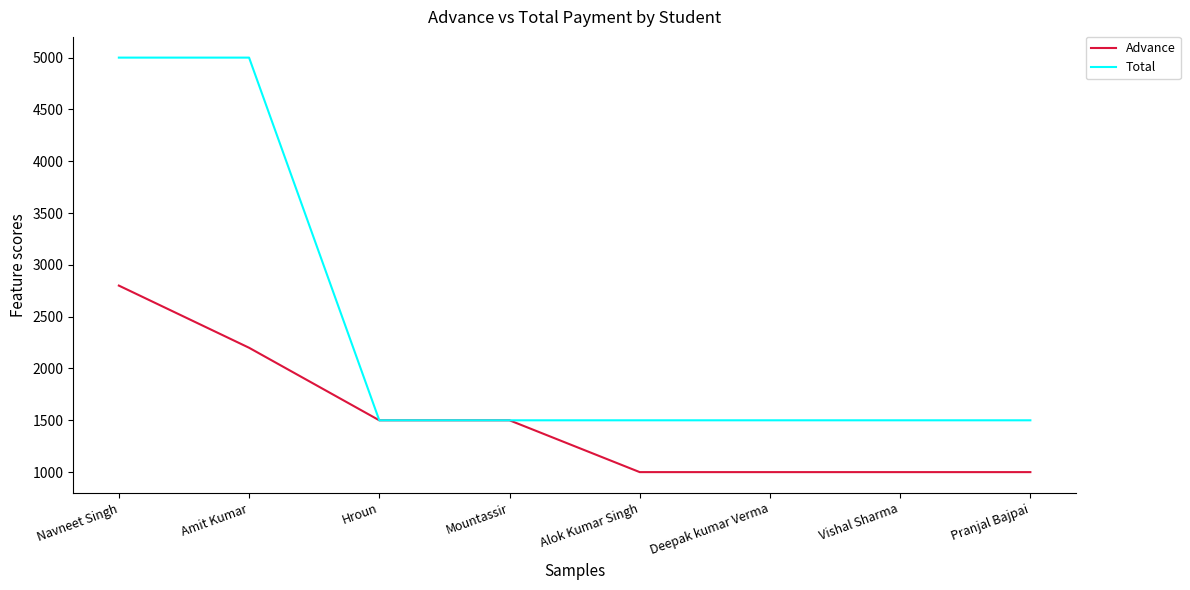

What is the lowest value of the Advance series?

1000